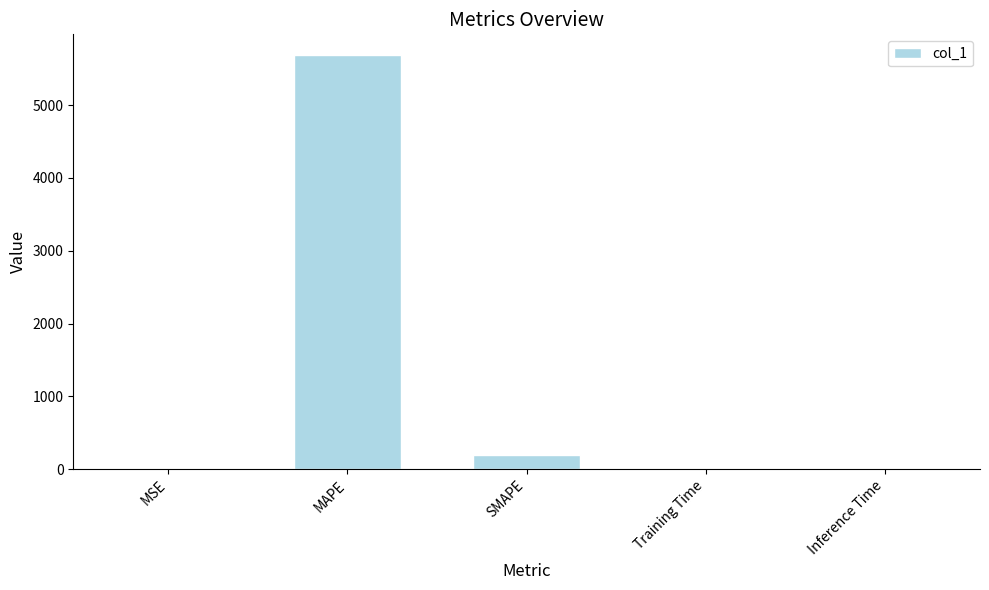

At which label is the value closest to 2844?

SMAPE